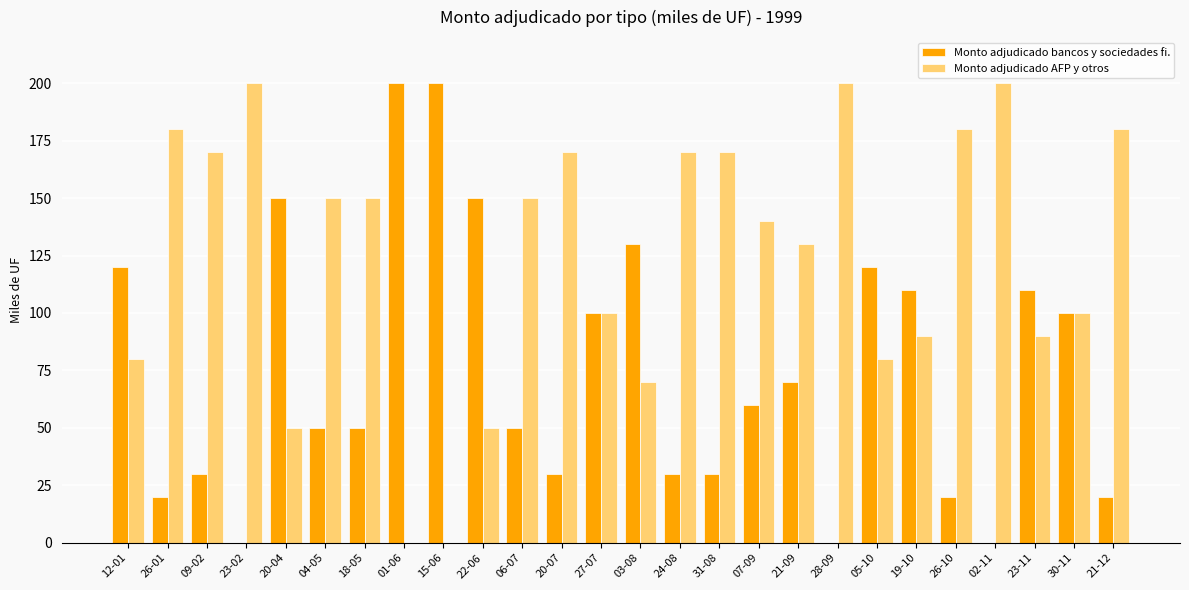

The Monto adjudicado bancos y sociedades fi. series shows 65 at 23-02. True or false?

False